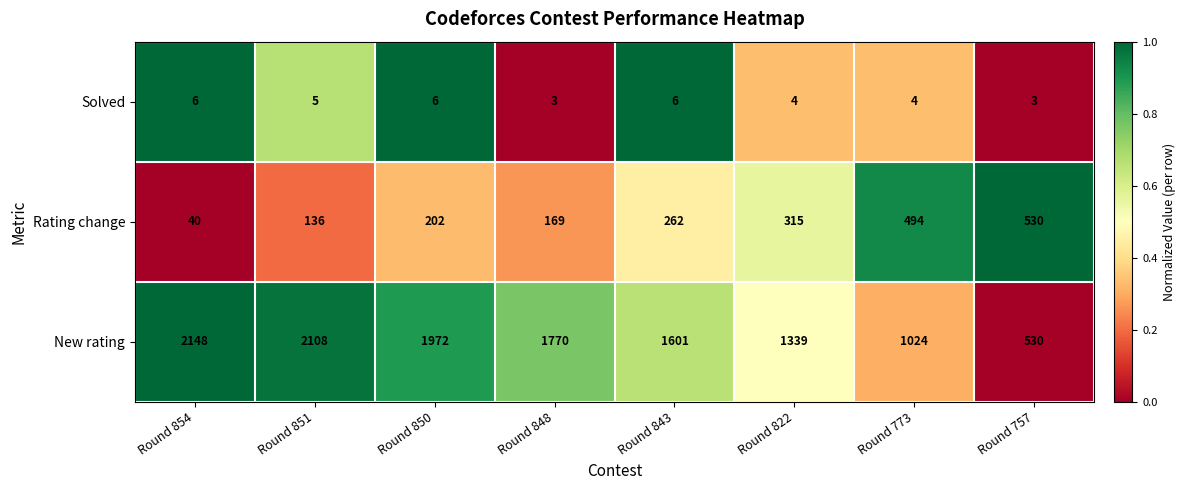

The Rating change series shows 348 at Round 850. True or false?

False